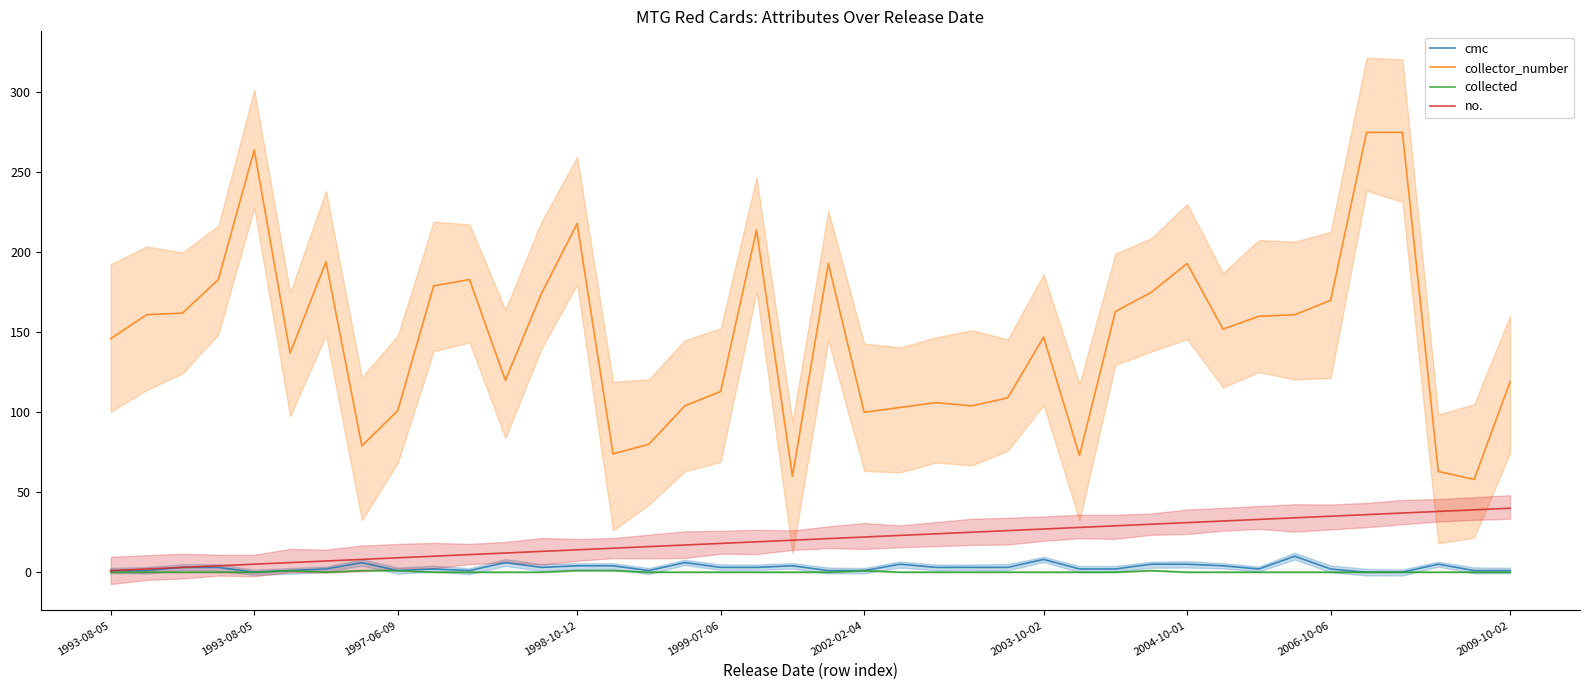

True or false: collected has more than 2 points higher than both neighbors.

True